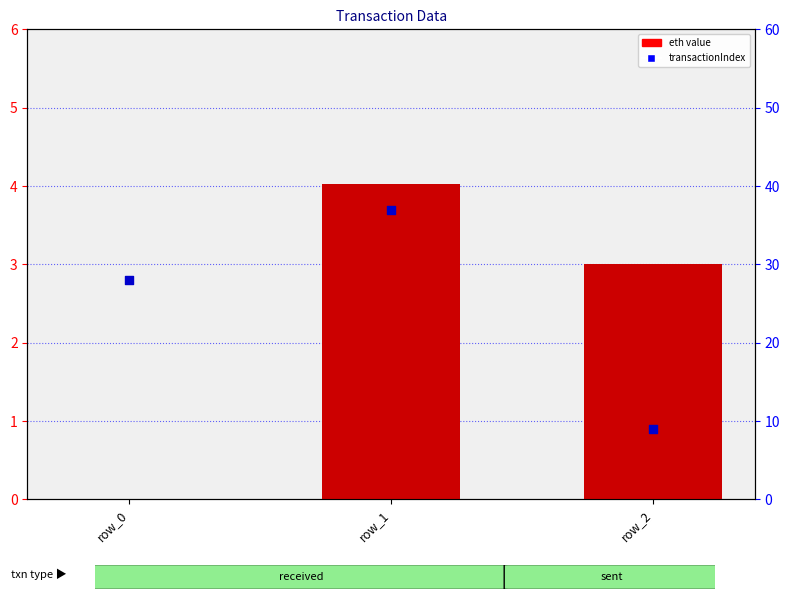

At which category is the sum across all series the highest?

row_1